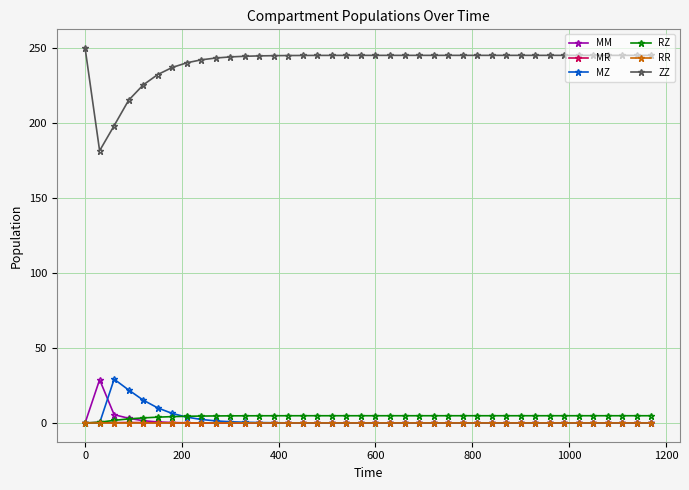

Which series has the largest total across all categories?

ZZ